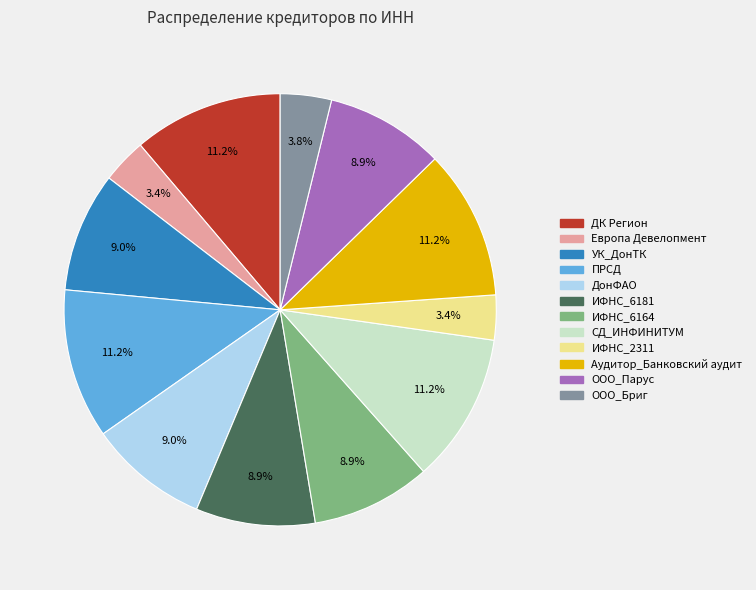

Between ООО_Парус and СД_ИНФИНИТУМ, which is larger?

СД_ИНФИНИТУМ